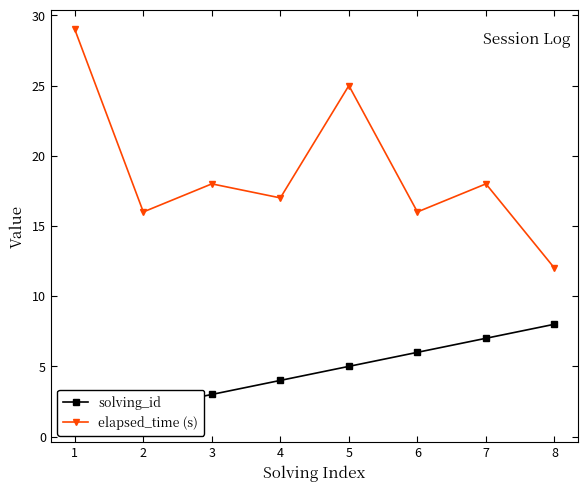

Reading left to right, what are all the values shown in this chart?

solving_id: 1=1	2=2	3=3	4=4	5=5	6=6	7=7	8=8
elapsed_time (s): 1=29	2=16	3=18	4=17	5=25	6=16	7=18	8=12